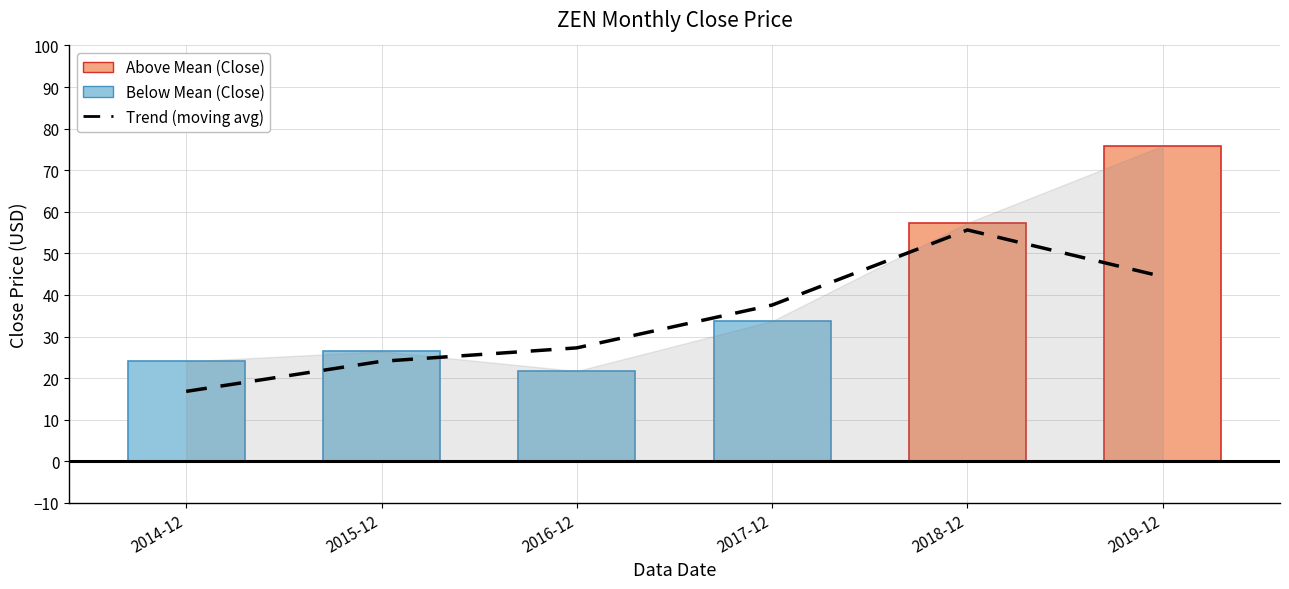

Are the bars horizontal?

No